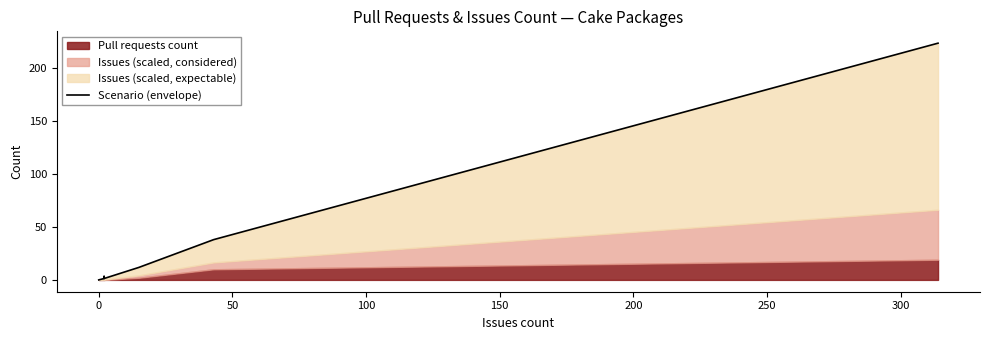

Between 100 and 0, which is larger?

100